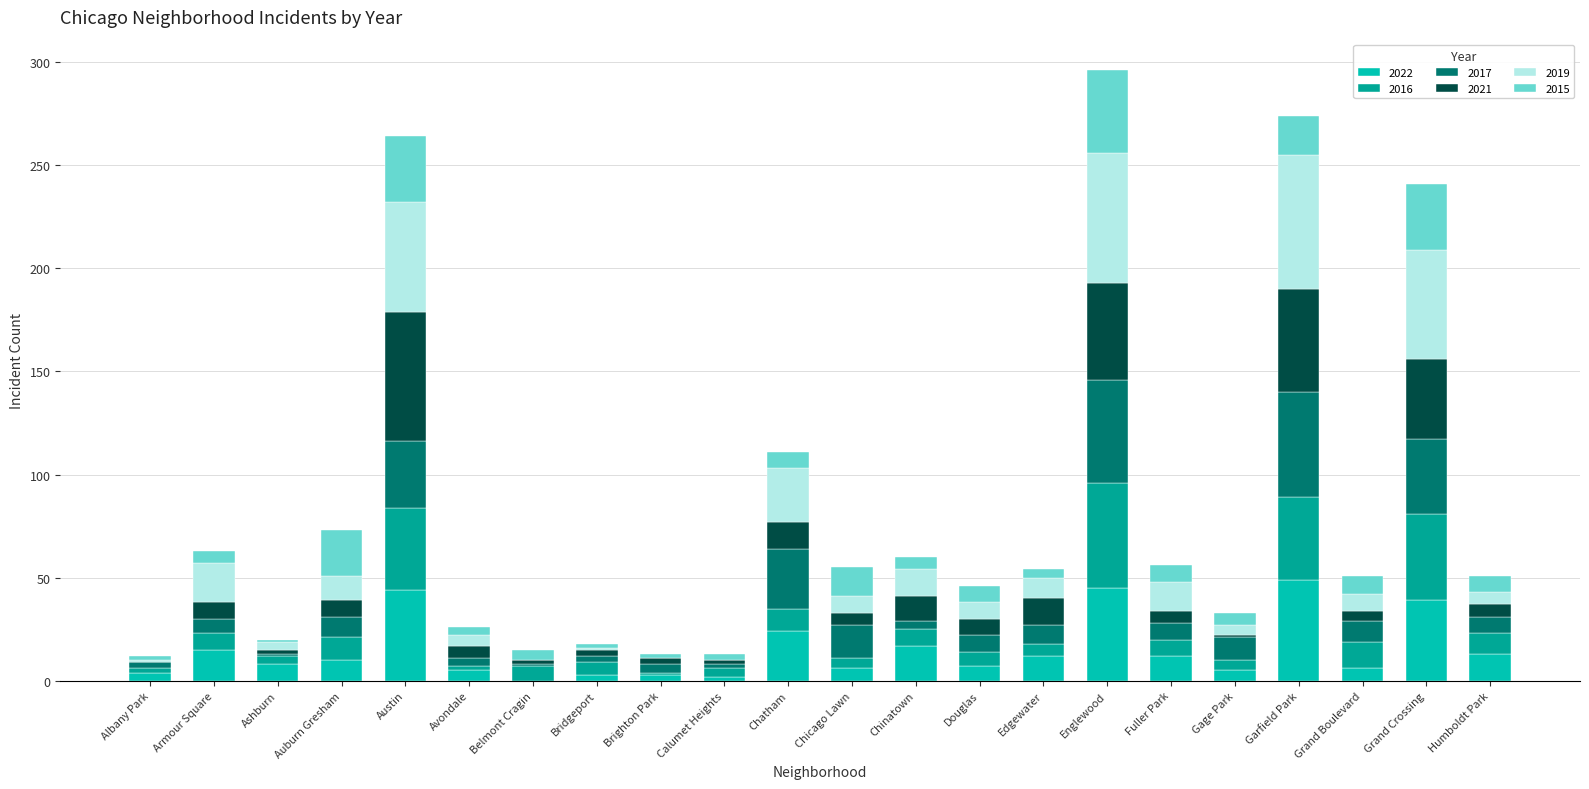

True or false: 2022 has a value of 77 at Austin.

False